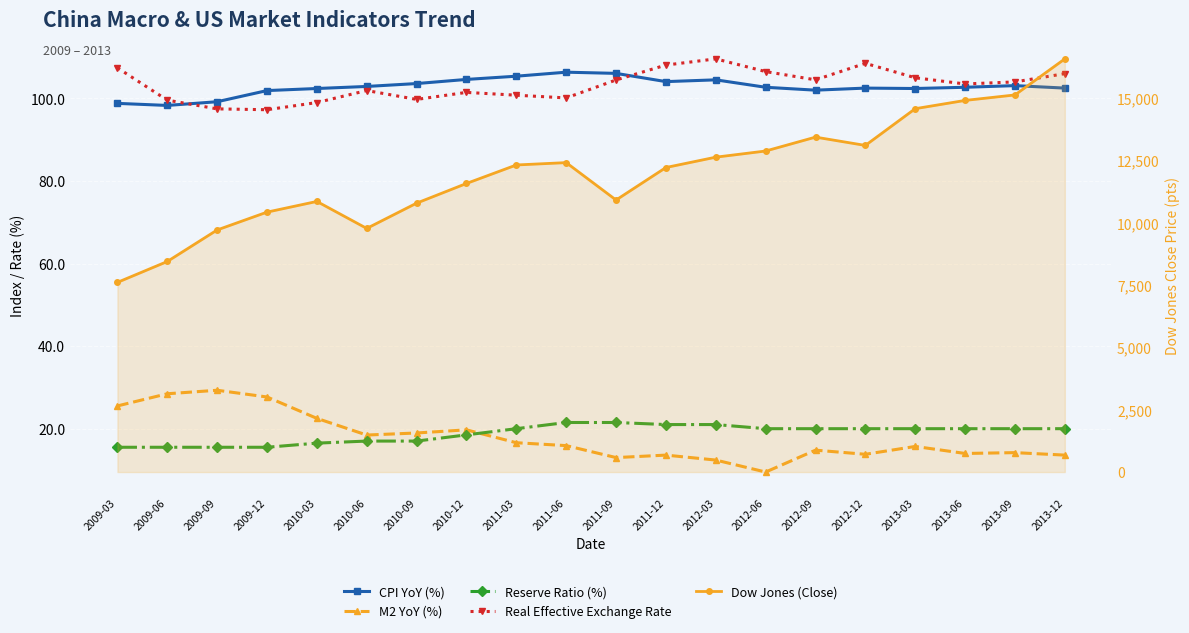

What is the total value across all series at 2013-09?

15371.0